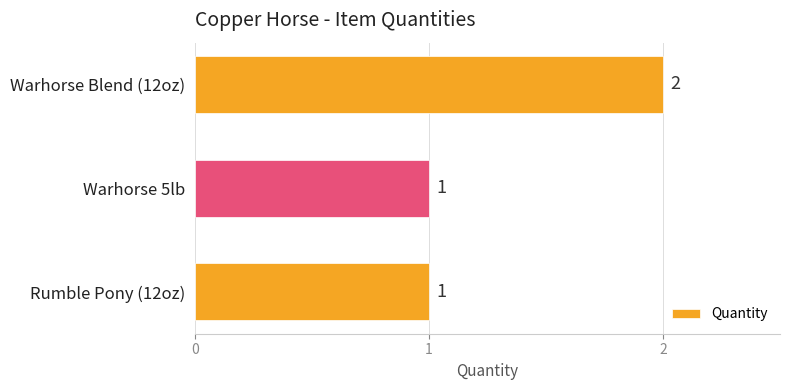

What is the sum of all values?

4